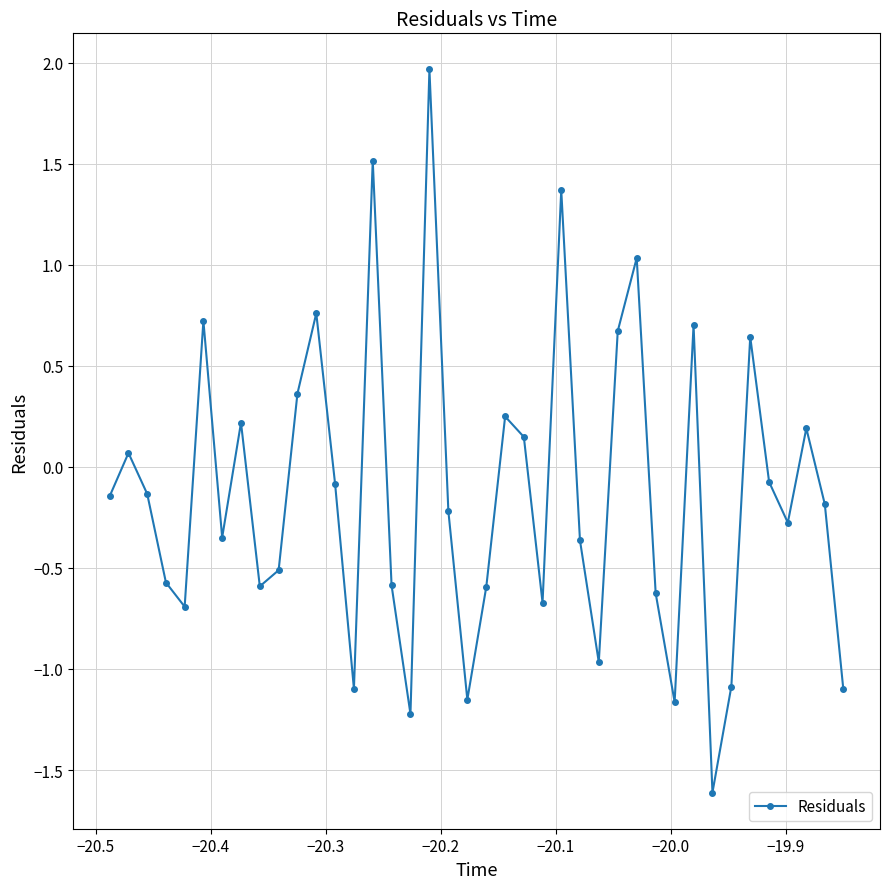

What is the value of the 16th point from the left?

-0.6